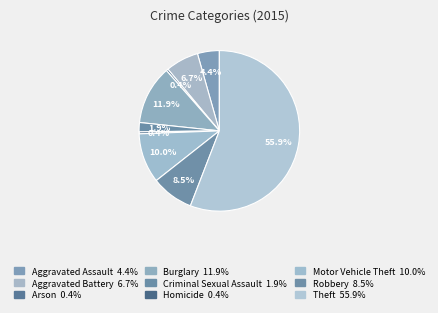

What percentage do Burglary and Robbery together represent?

20.4%